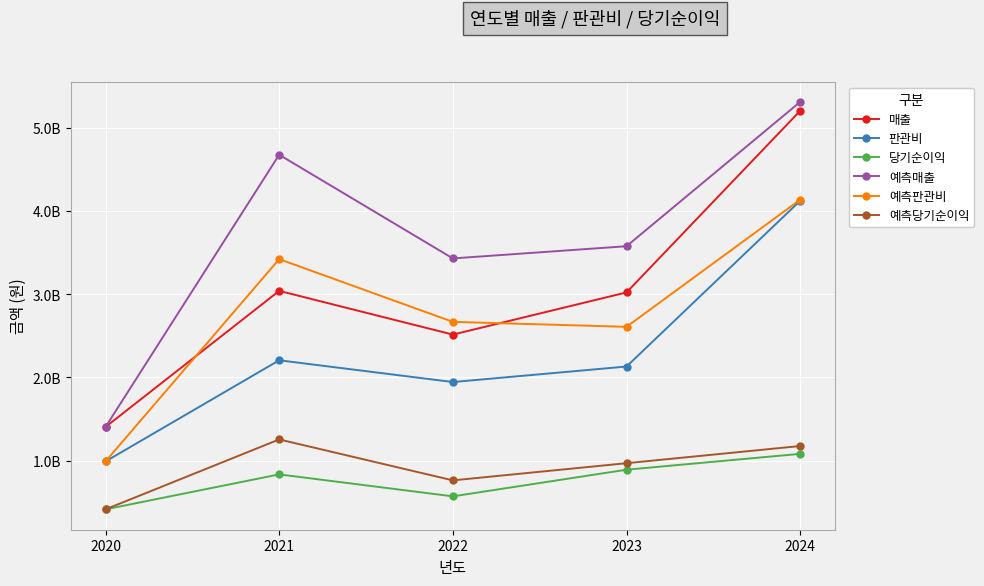

At which category does 매출 reach its first local peak?

2021